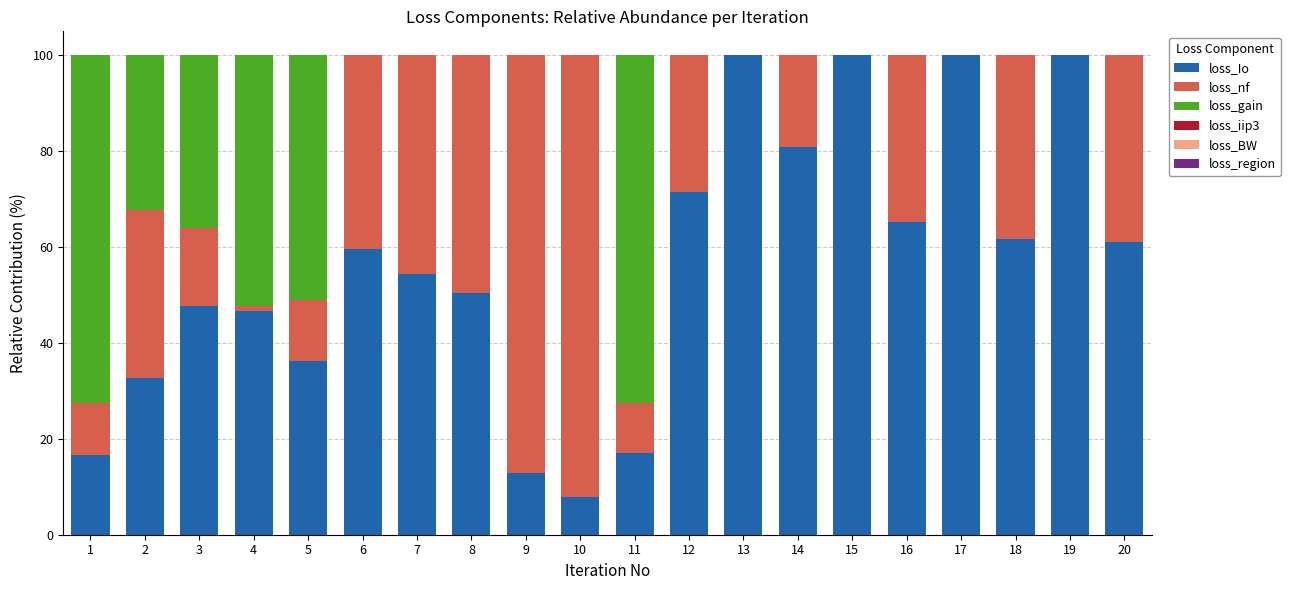

What is the total value across all series at 7?

100.0